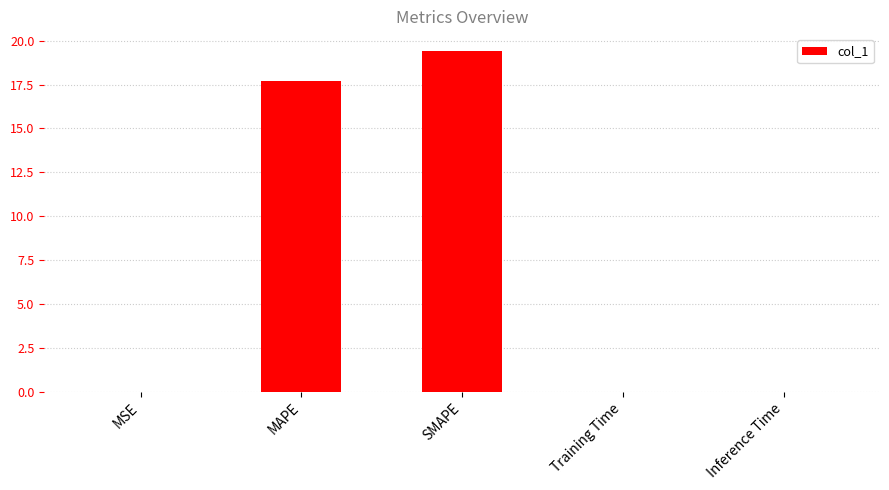

What is the sum of the values at SMAPE and MAPE?

37.1